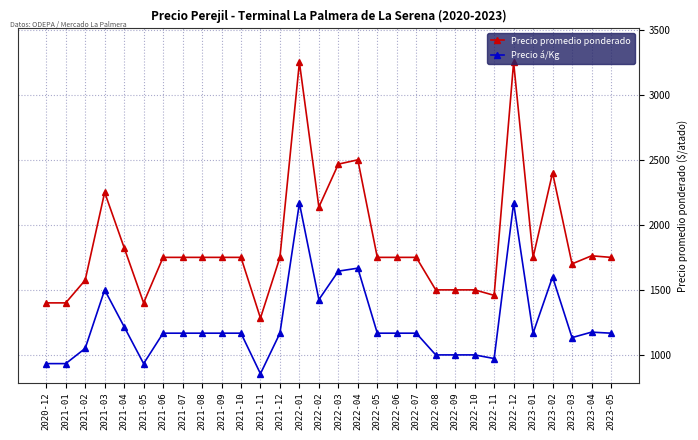

Between 2021-09 and 2023-02, which series saw the biggest shift?

Precio promedio ponderado